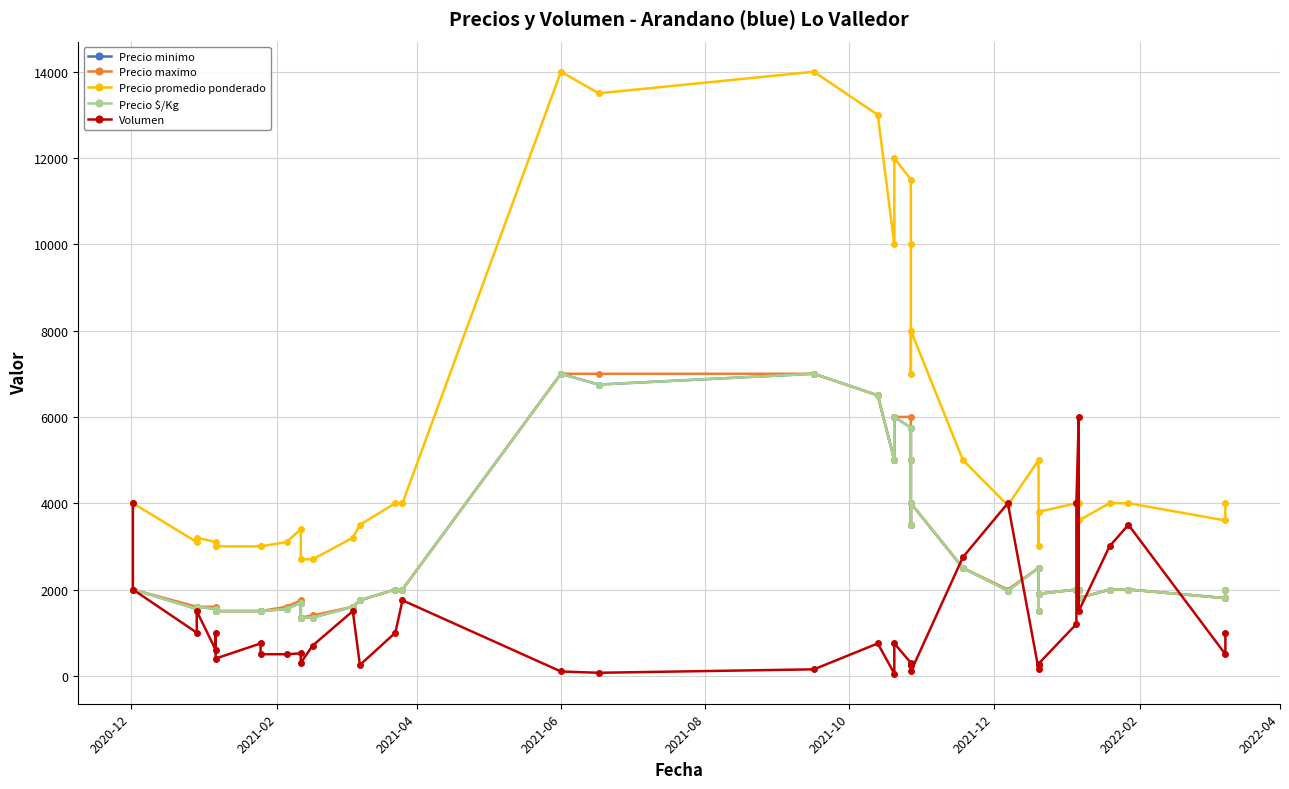

How many data points in Precio $/Kg are less than 2000?

18